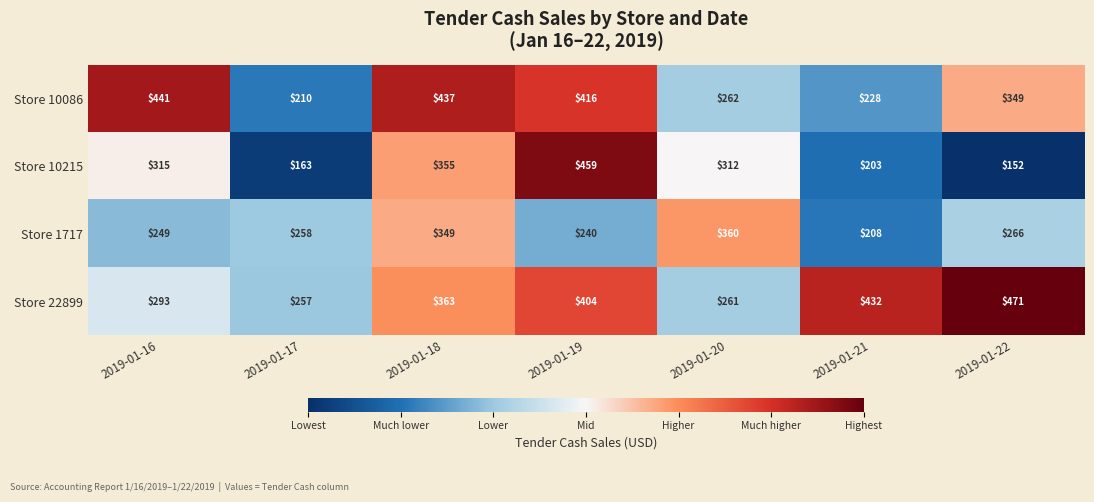

Which series has the largest total across all categories?

Store 22899